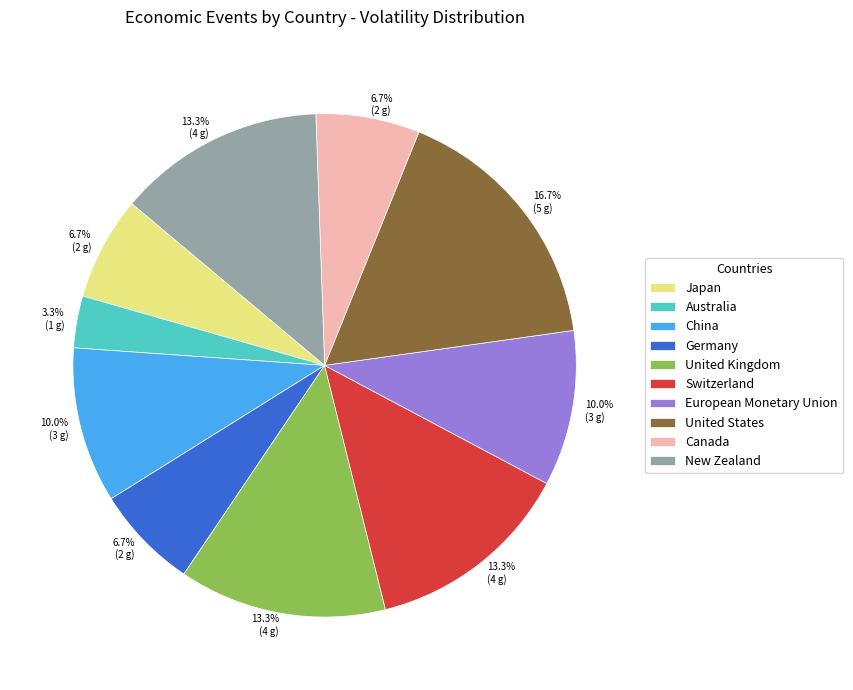

To the nearest percent, what is the difference between the largest and smallest slice percentages?

13%